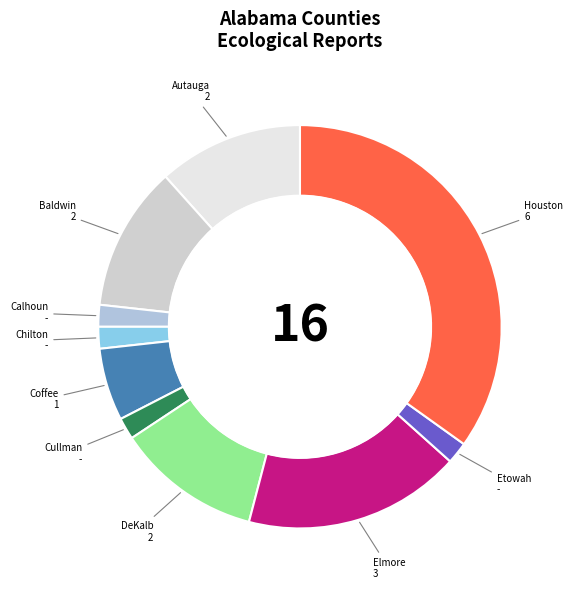

Combined, do Calhoun and Baldwin account for over 50%?

No